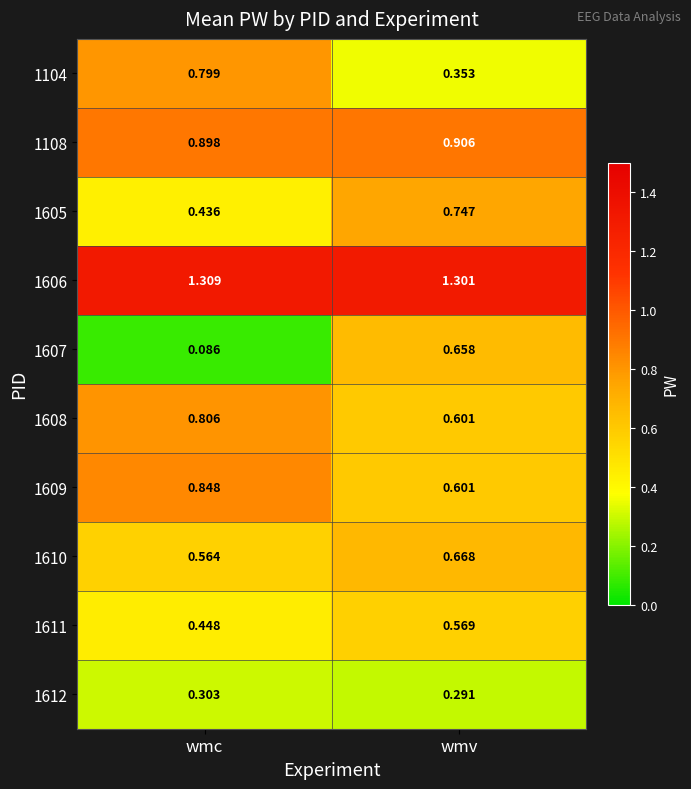

Which label corresponds to the smallest value in the chart?

wmc